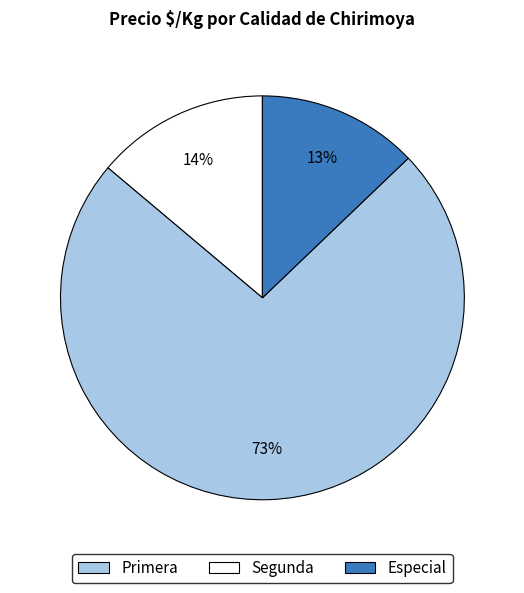

To the nearest percent, what is the difference between the largest and smallest slice percentages?

60%